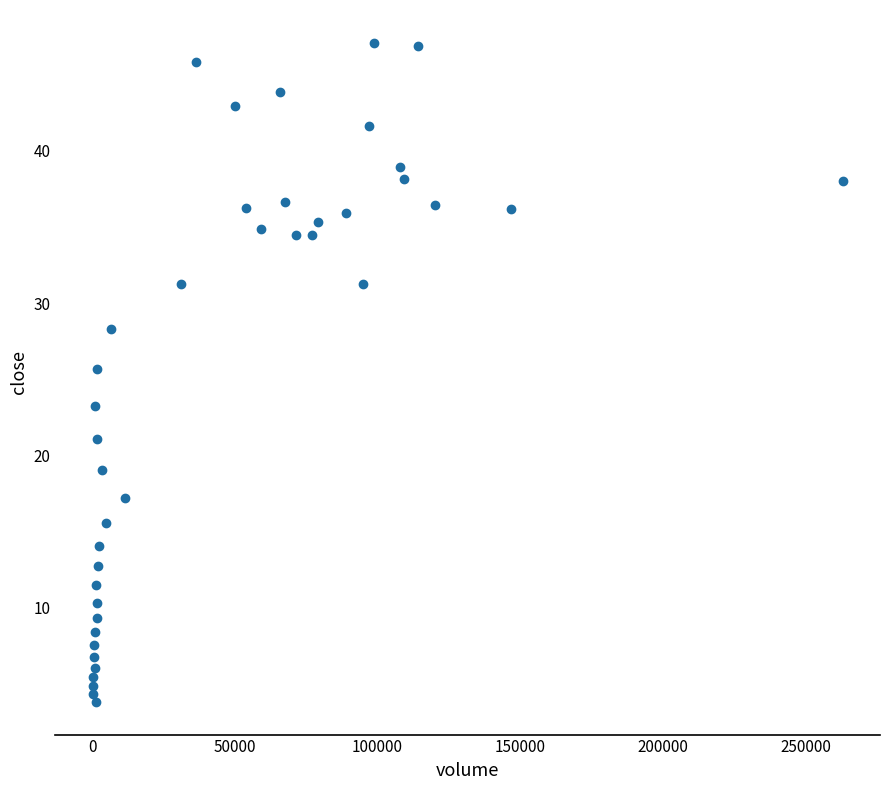

What Y value in the scatter plot is closest to 25?

25.7